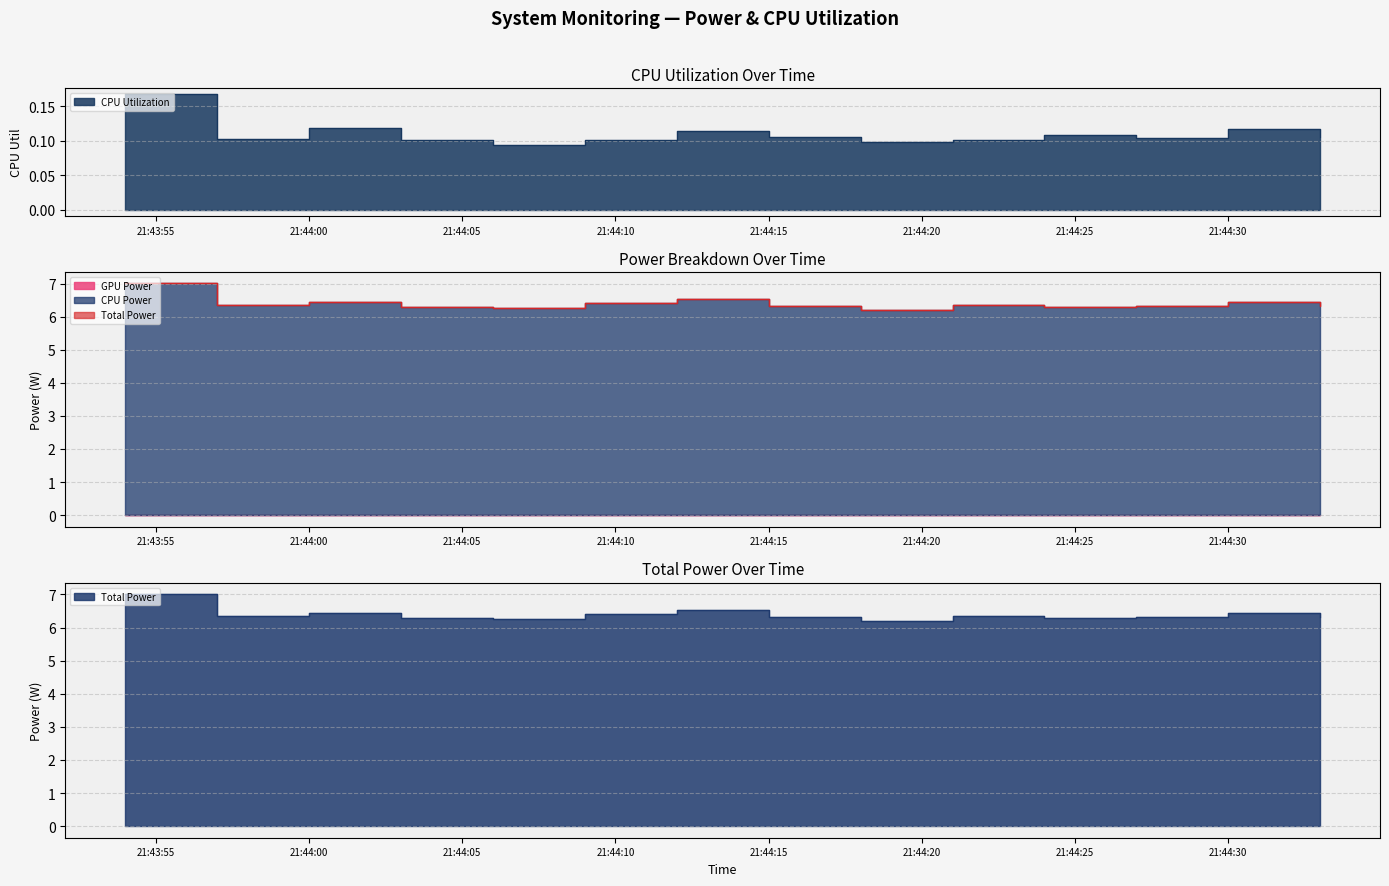

True or false: CPU Power has more than 2 interior local peaks.

True